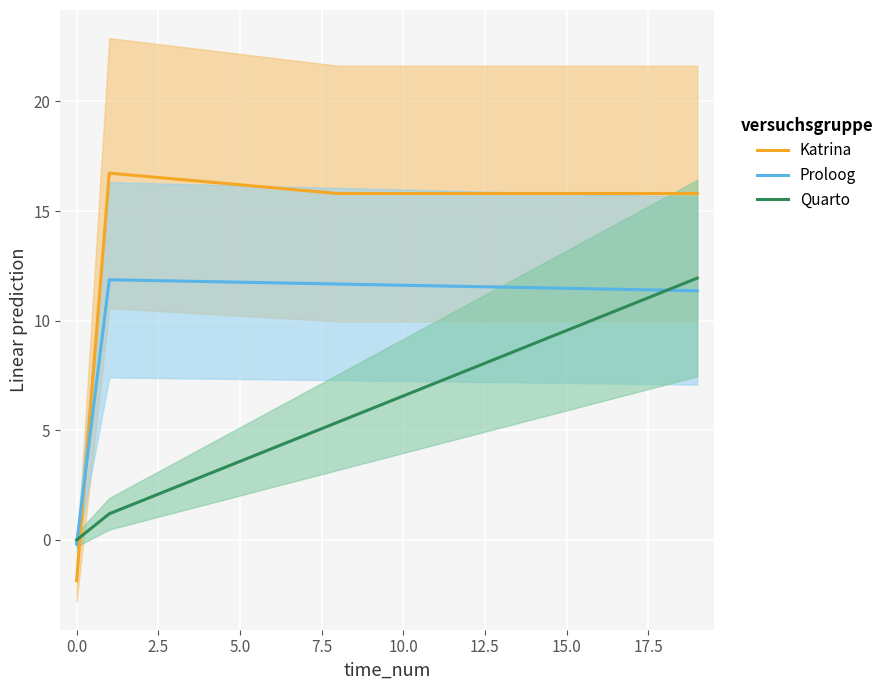

How many positive values does the Quarto series have?

19